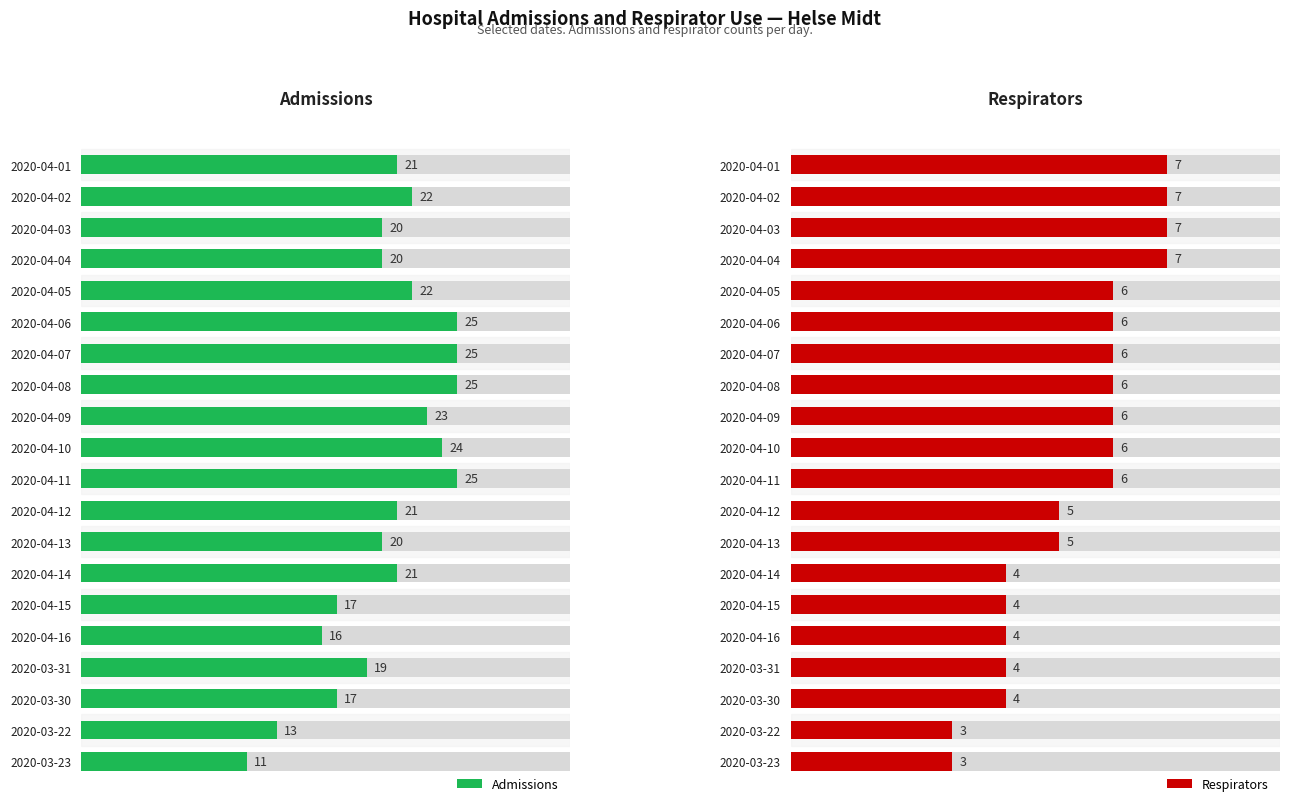

Are the bars horizontal?

Yes